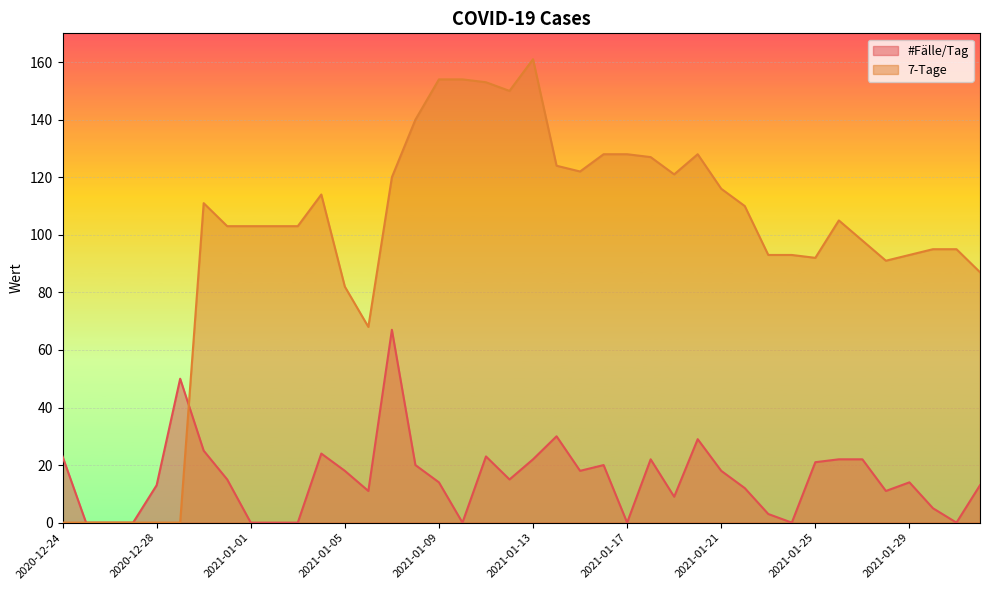

What is the label of the 29th point from the left?

2021-01-21